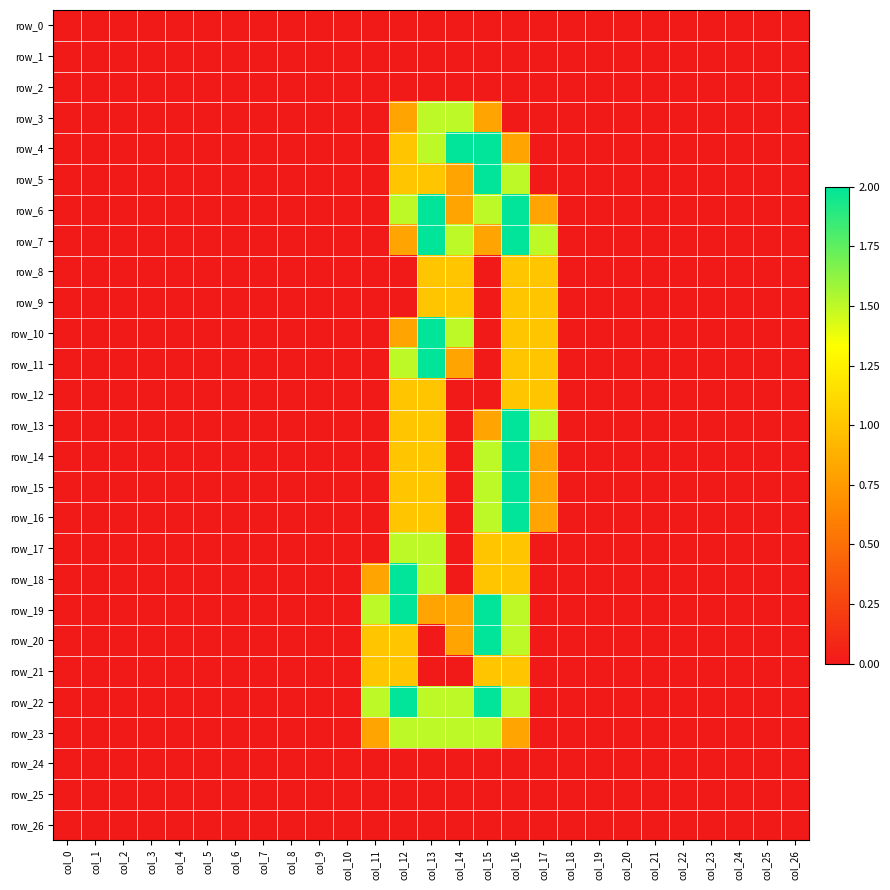

The row_19 series shows 2.9 at col_12. True or false?

False